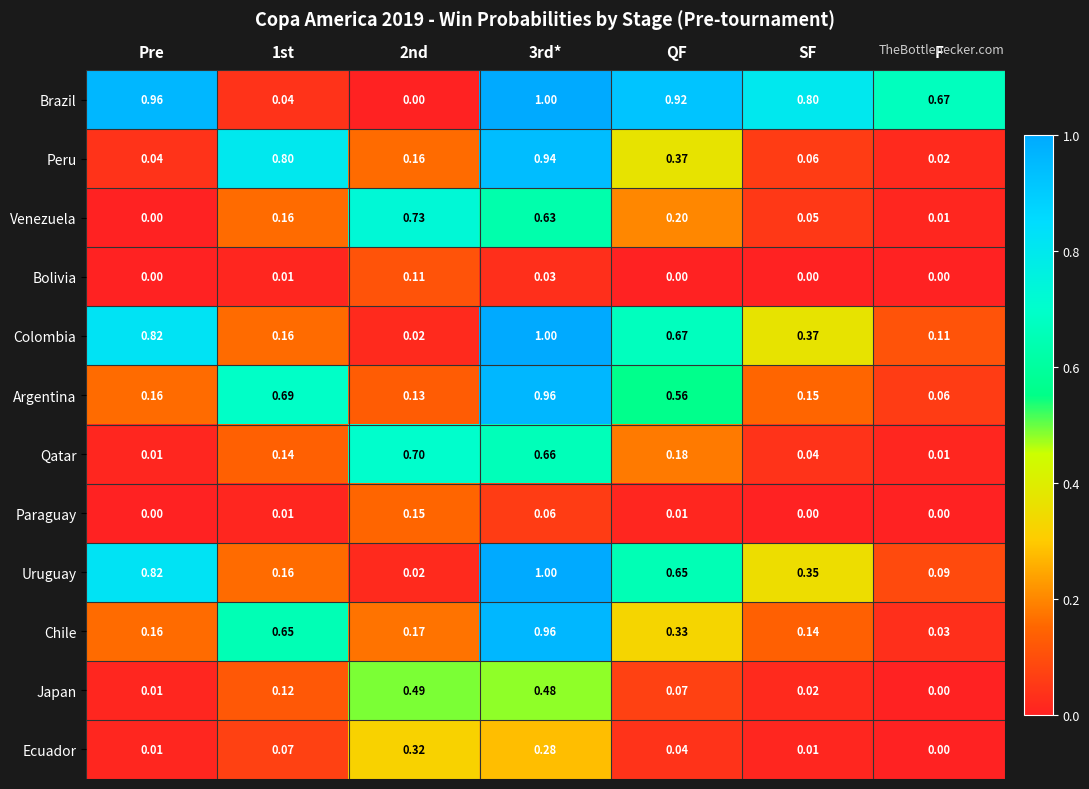

Which series has the widest spread of values?

Brazil